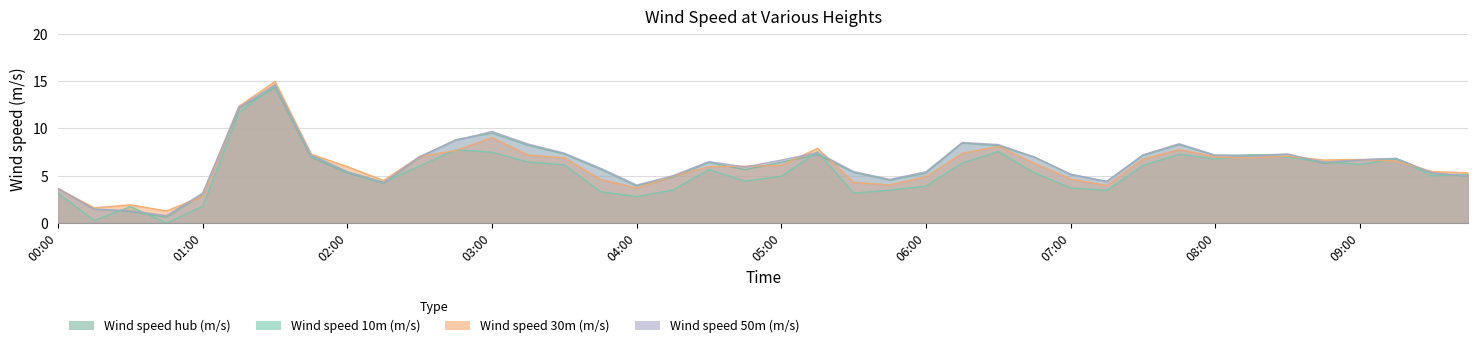

The Wind speed 10m (m/s) series shows 7.4 at 05:00. True or false?

False